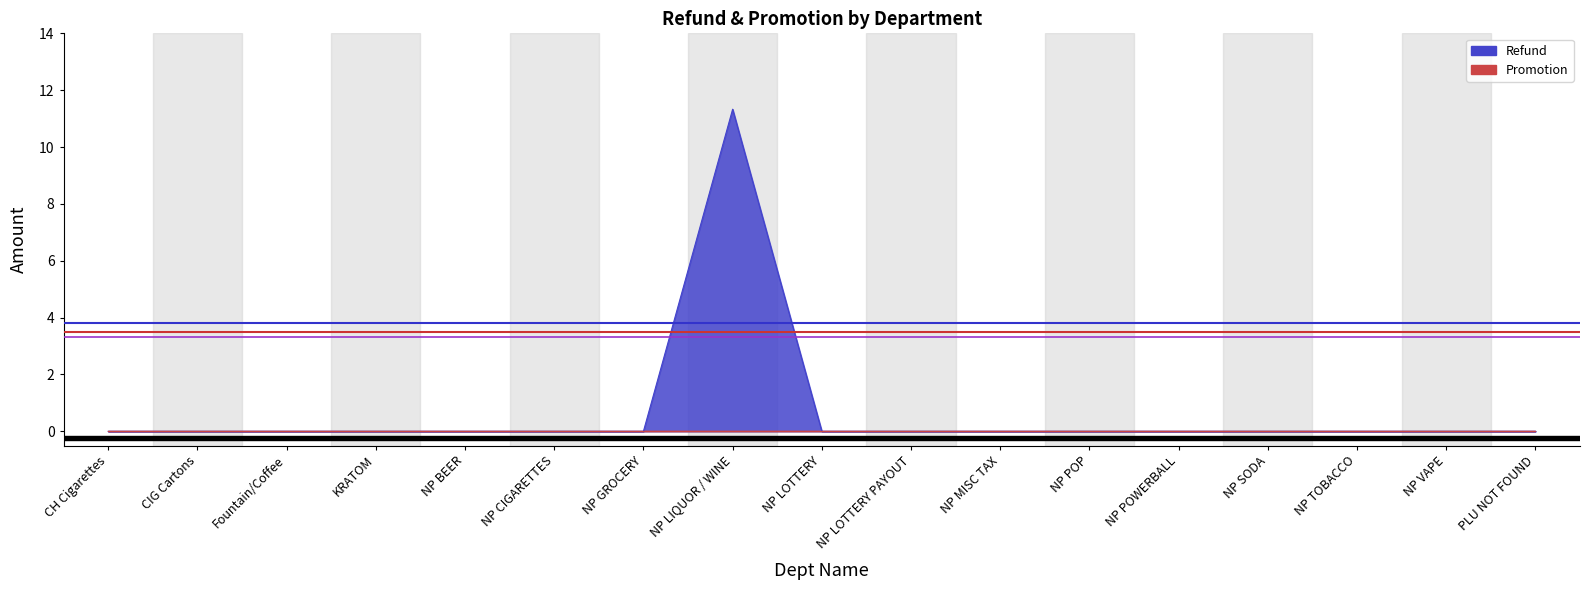

List the labels in order of value, largest first.

NP LIQUOR / WINE, CH Cigarettes, CIG Cartons, Fountain/Coffee, KRATOM, NP BEER, NP CIGARETTES, NP GROCERY, NP LOTTERY, NP LOTTERY PAYOUT, NP MISC TAX, NP POP, NP POWERBALL, NP SODA, NP TOBACCO, NP VAPE, PLU NOT FOUND